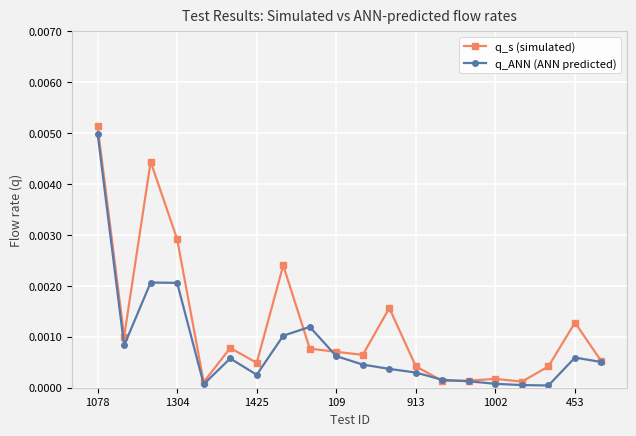

Rank the series by their average value, from lowest to highest.

q_ANN (ANN predicted), q_s (simulated)